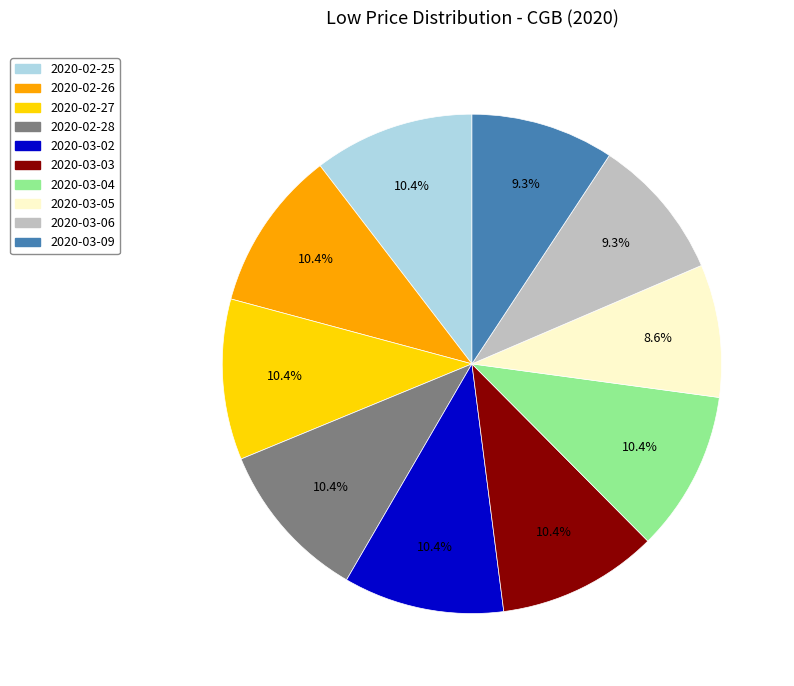

Do 2020-03-03 and 2020-03-02 together represent more than half of the pie?

No